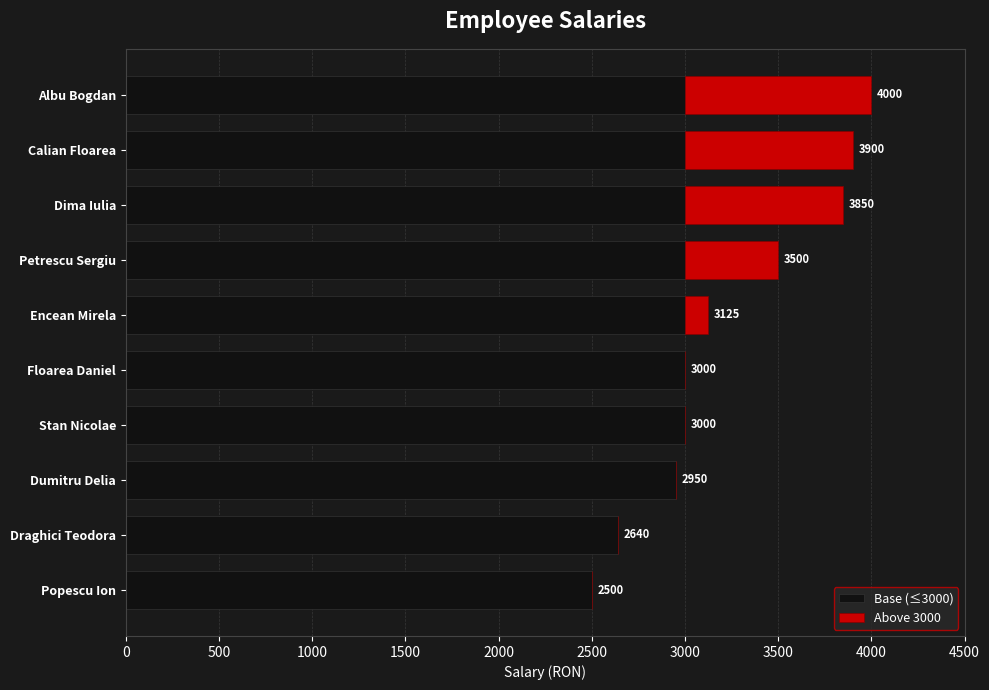

What are all the series names shown in the legend?

Base (≤3000), Above 3000